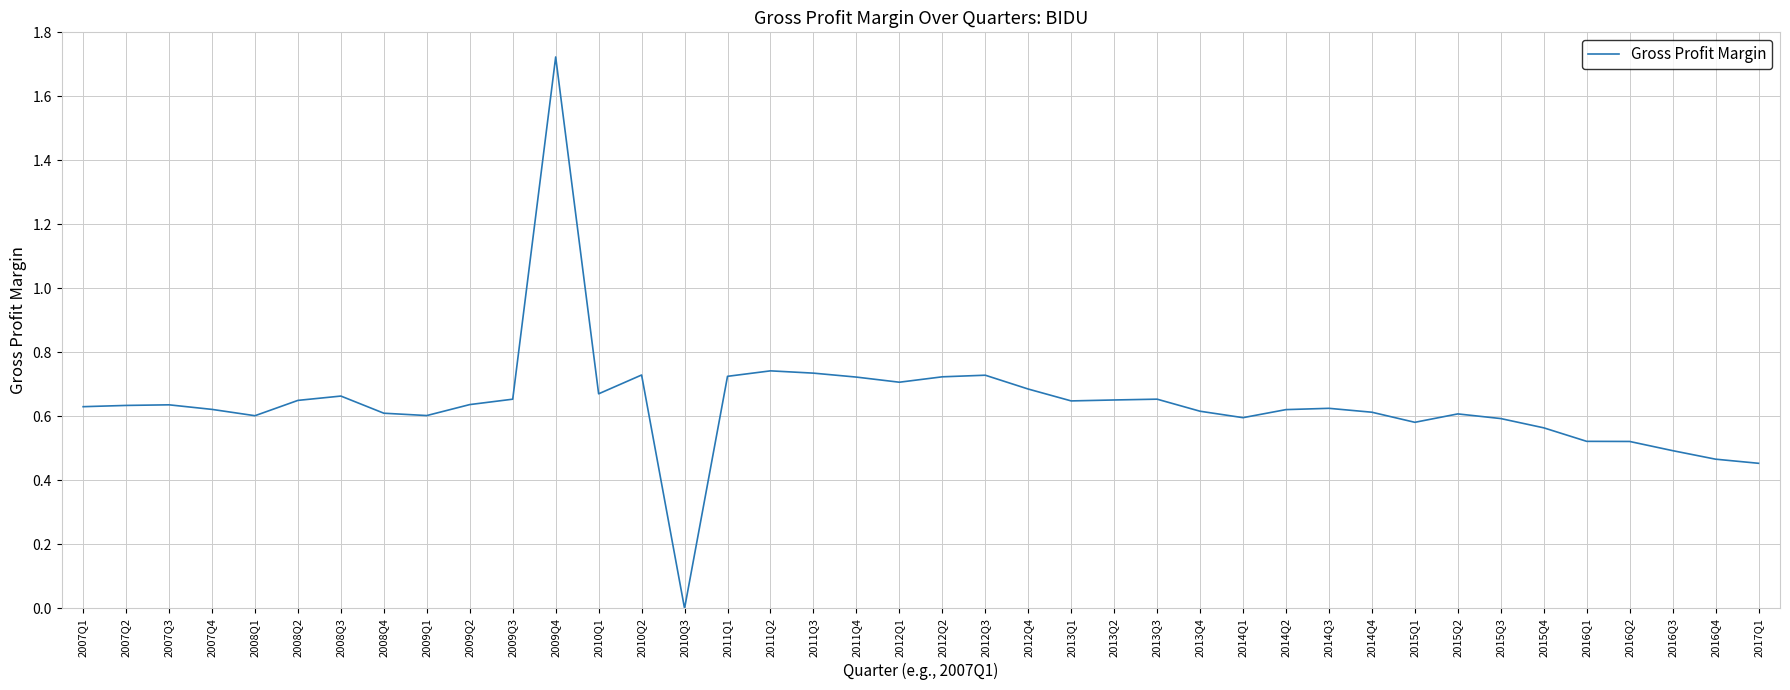

How many categories are shown in the chart?

40